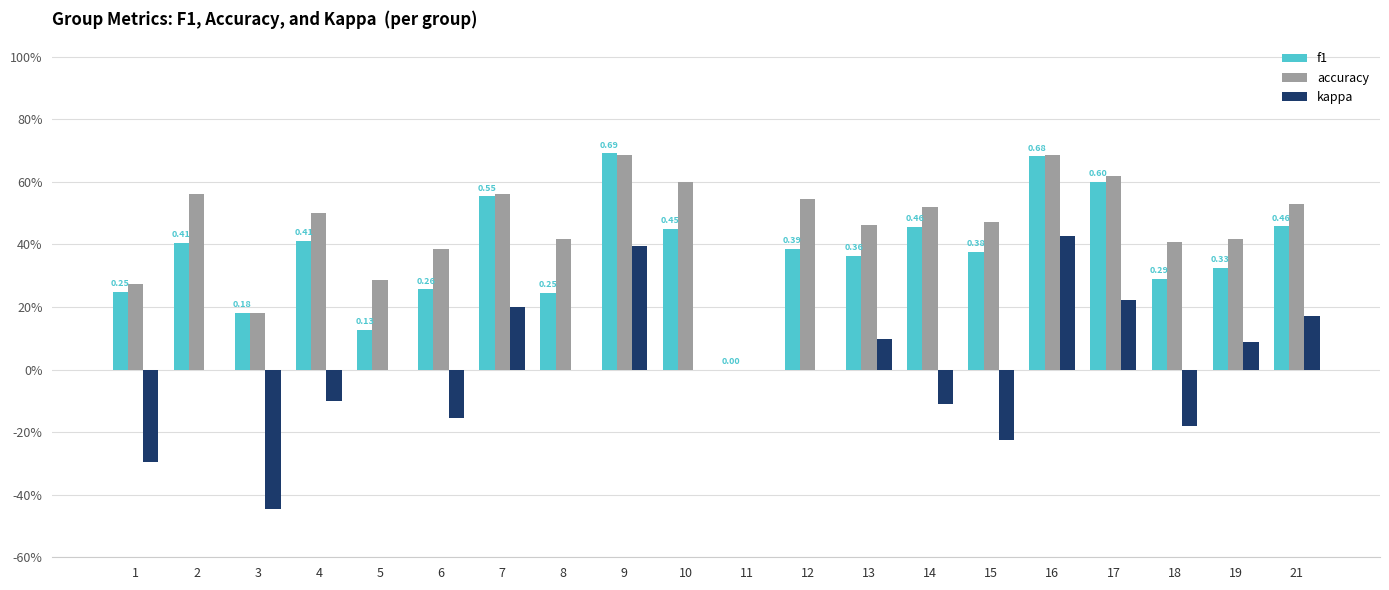

At which category is the sum across all series the highest?

16